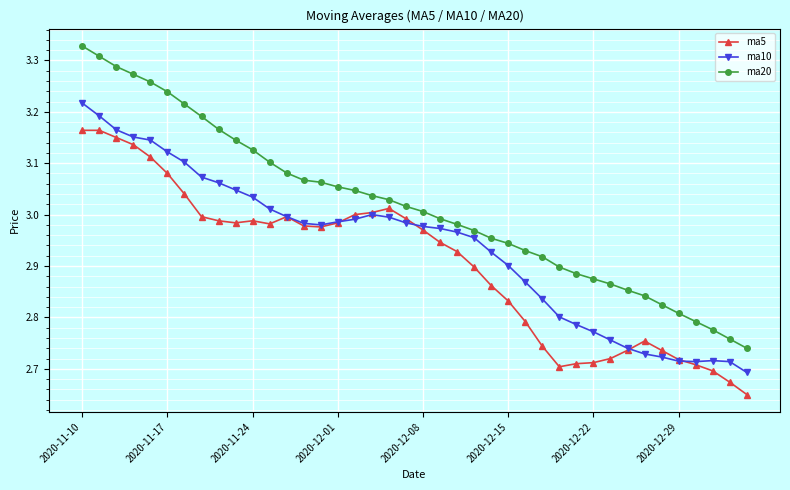

Rank the series by their maximum value, from lowest to highest.

ma5, ma10, ma20